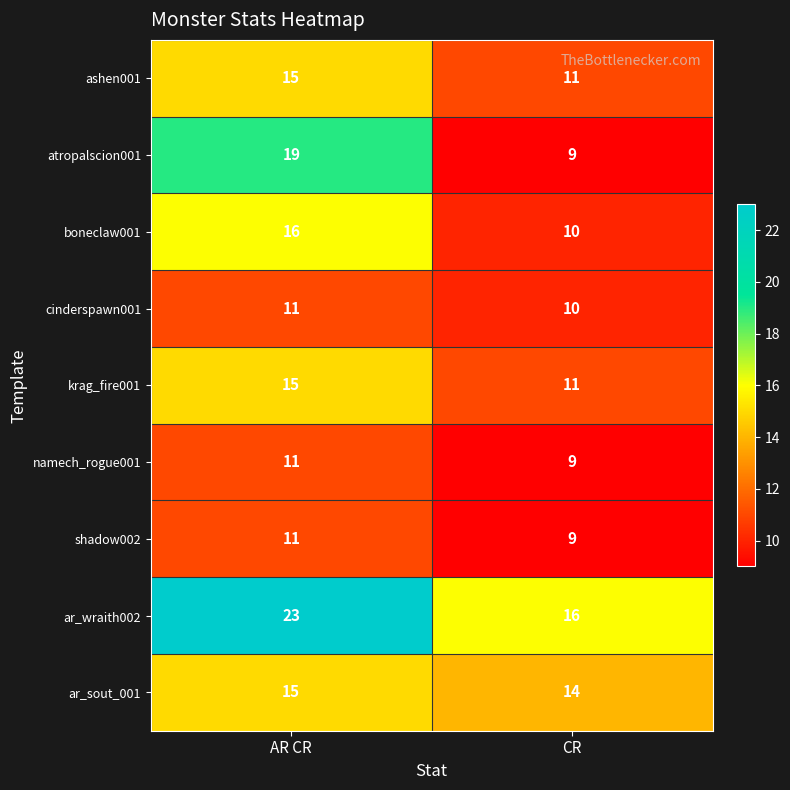

True or false: shadow002 has a value of 9 at CR.

True